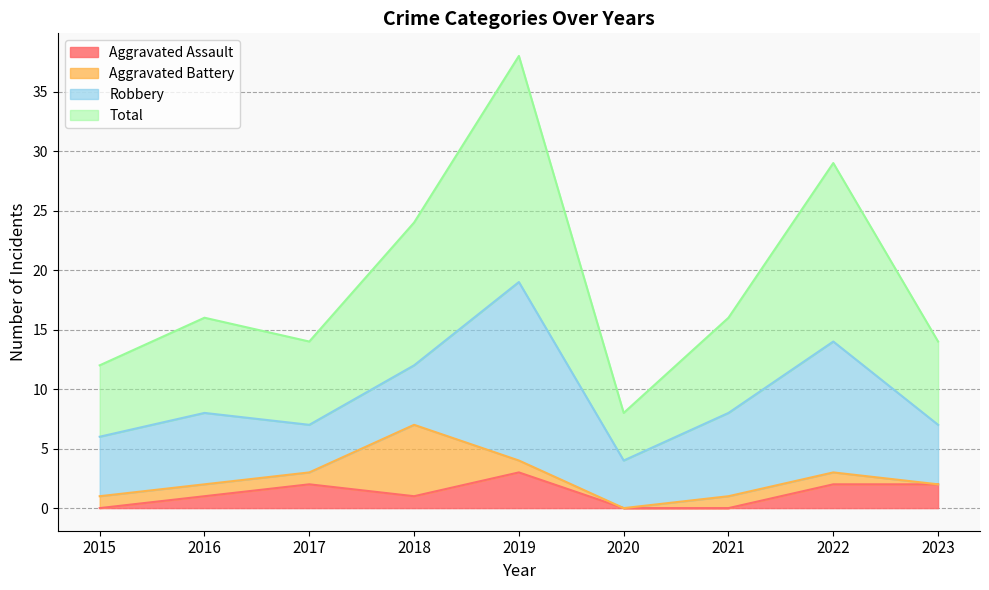

At how many categories does at least one series exceed 22?

3